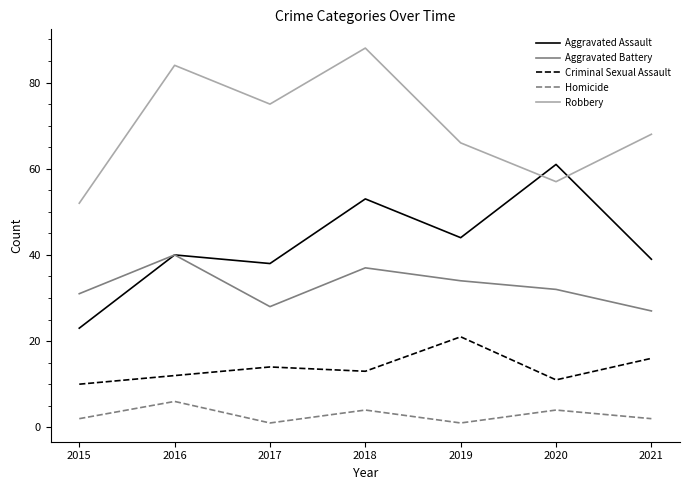

Does the chart have visible grid lines?

No